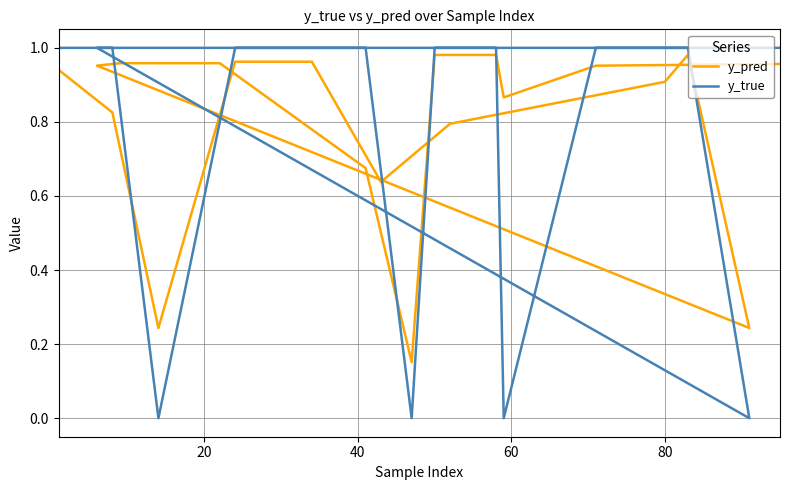

What is the difference between the maximum and minimum values in the y_true series?

1.0